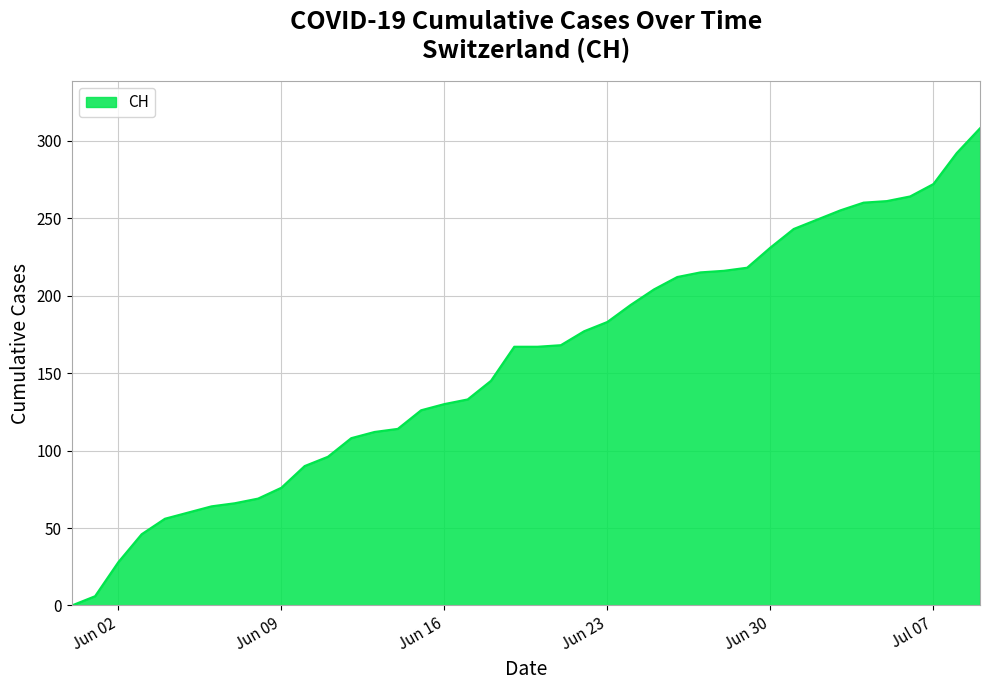

What is the maximum value shown in the chart?

308